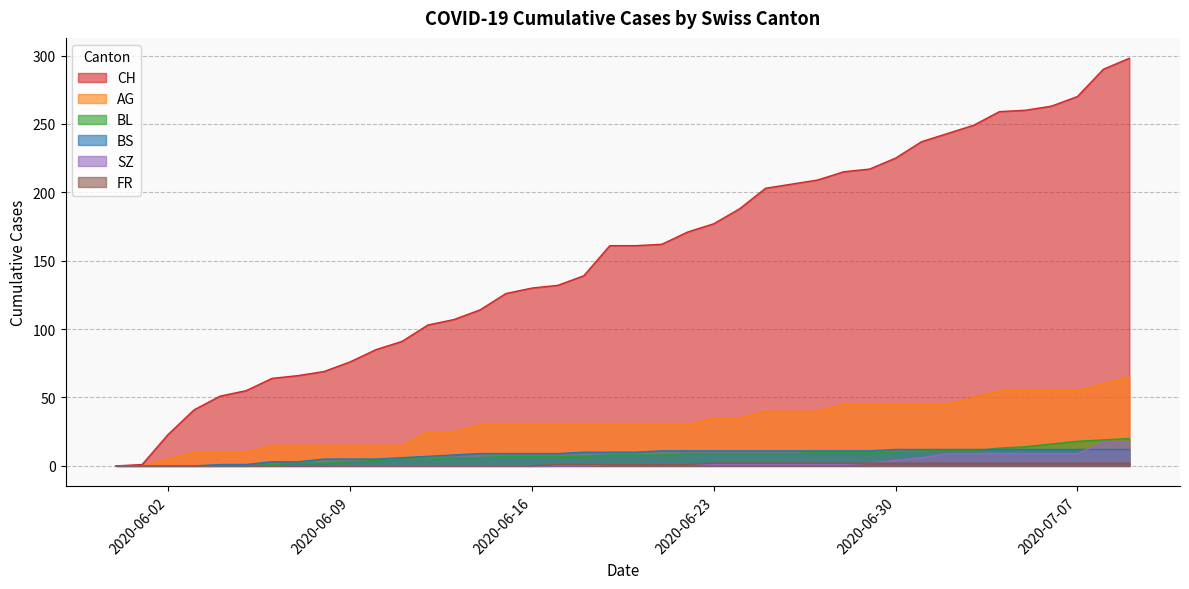

Read the BL value at 2020-07-09.

20